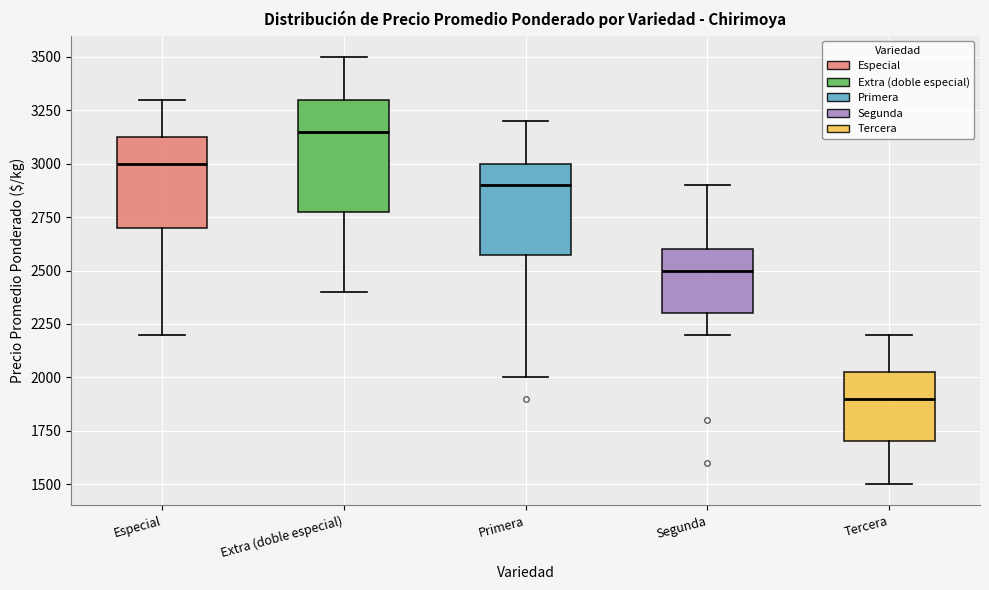

Comparing the boxes themselves (not the whiskers), which one is the tallest?

Extra (doble especial)